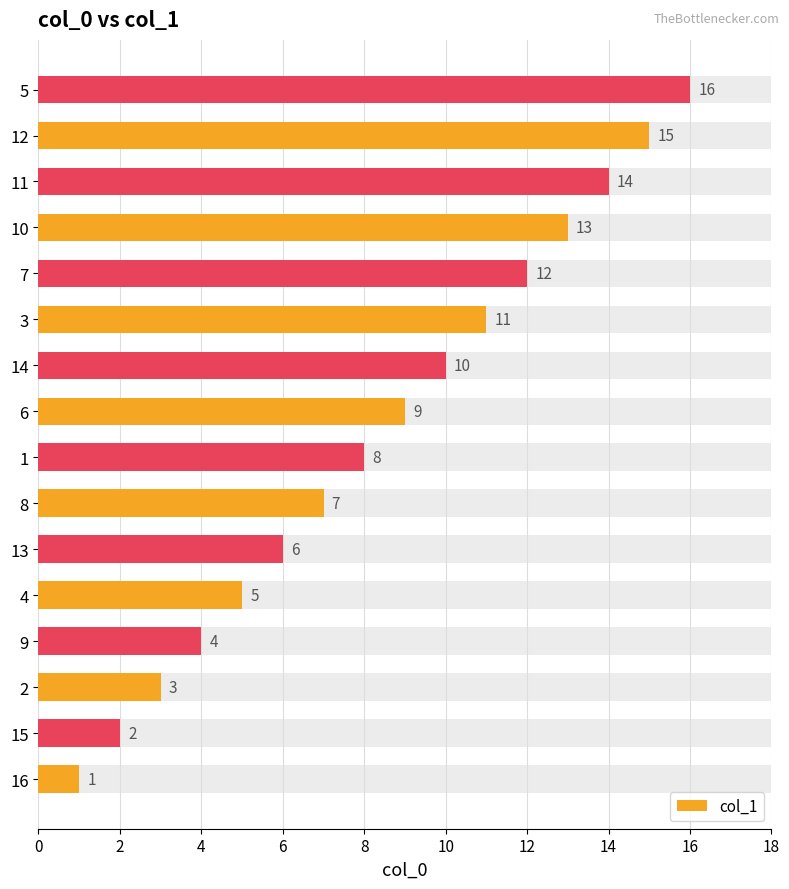

What is the average value?

8